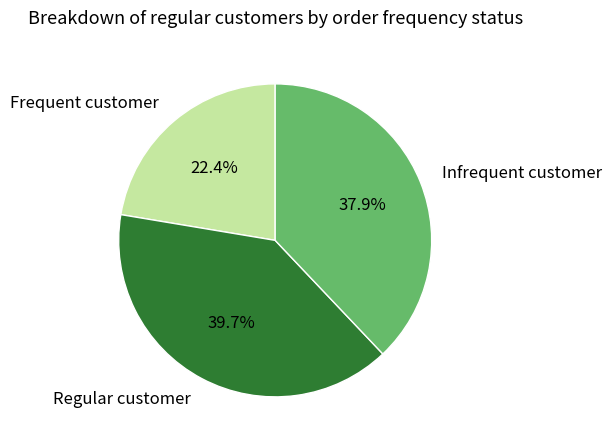

Between Regular customer and Infrequent customer, which is larger?

Regular customer